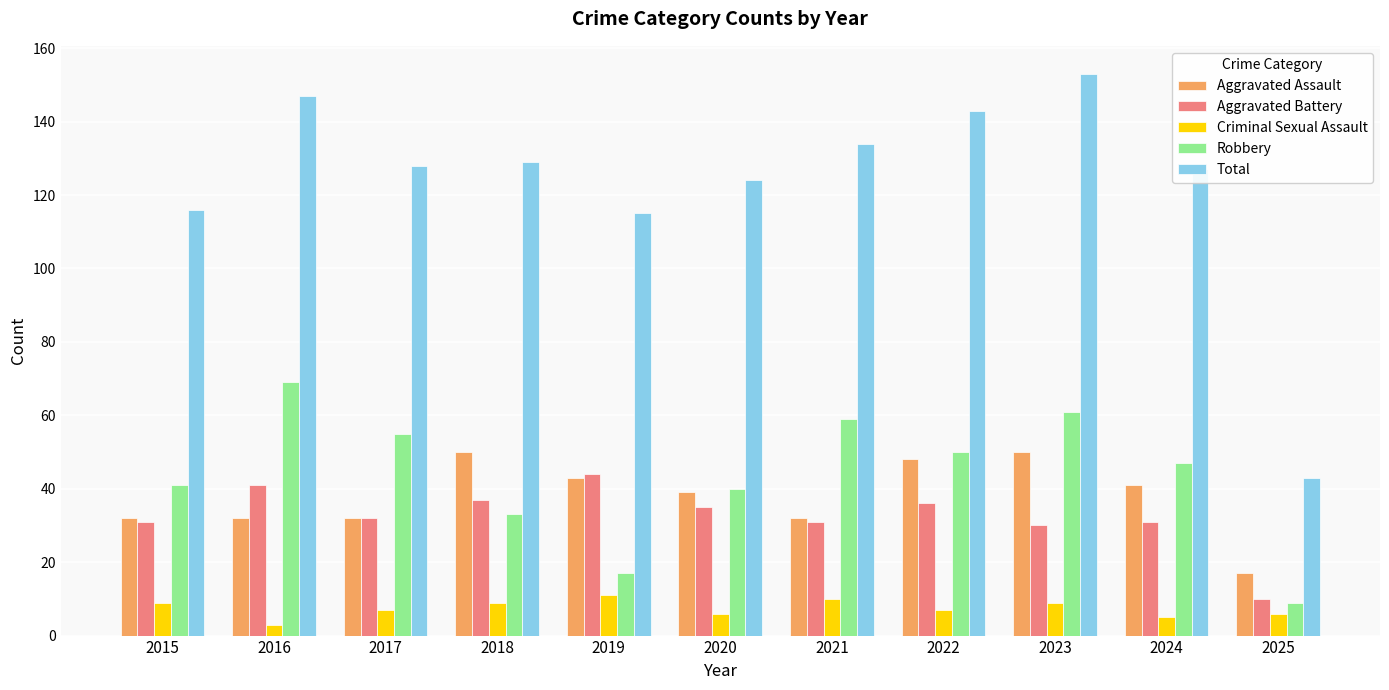

What is the value of the Aggravated Battery bar at the 4th from the left?

37